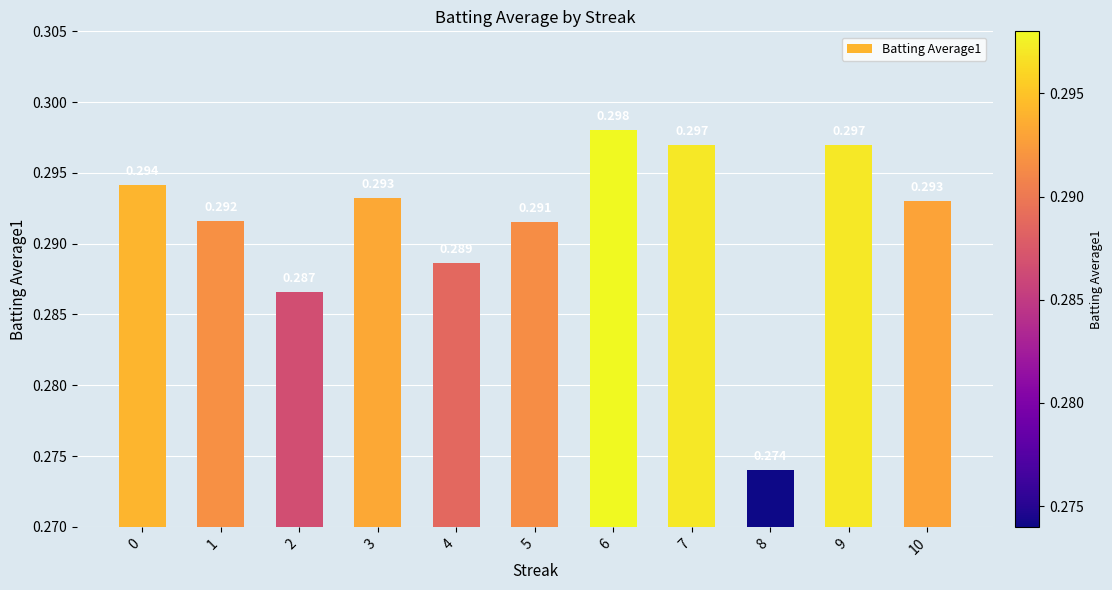

Does the chart contain stacked bars?

No